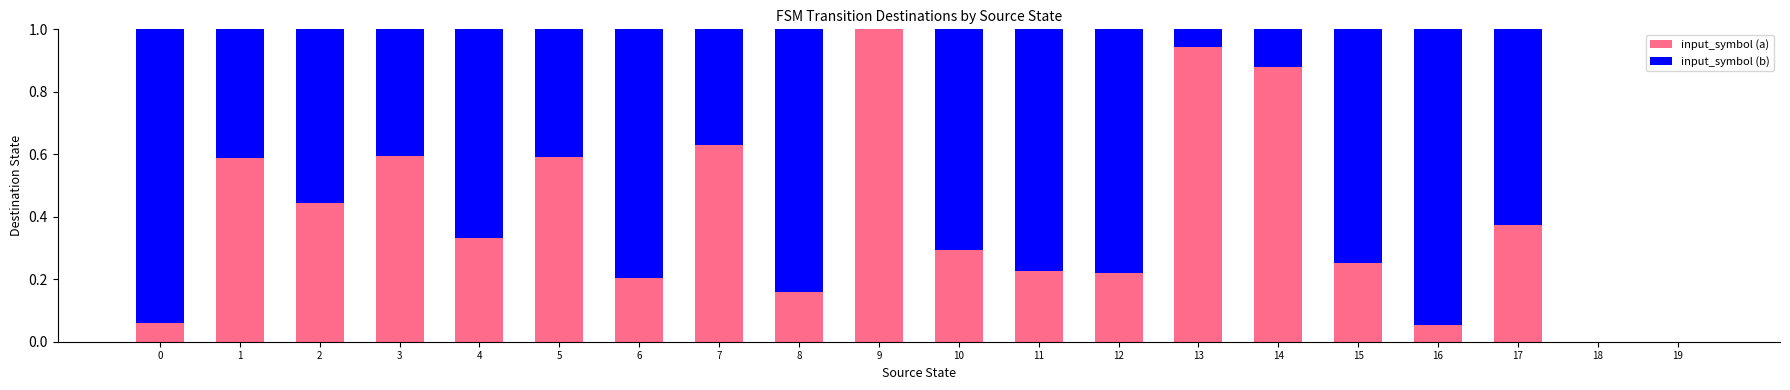

The input_symbol (a) series shows -0.7 at 18. True or false?

False